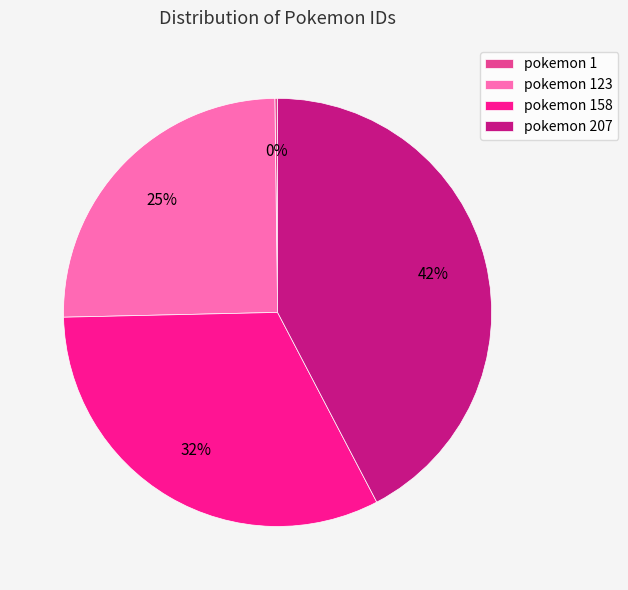

The pokemon 207 slice represents 35% of the pie. True or false?

False